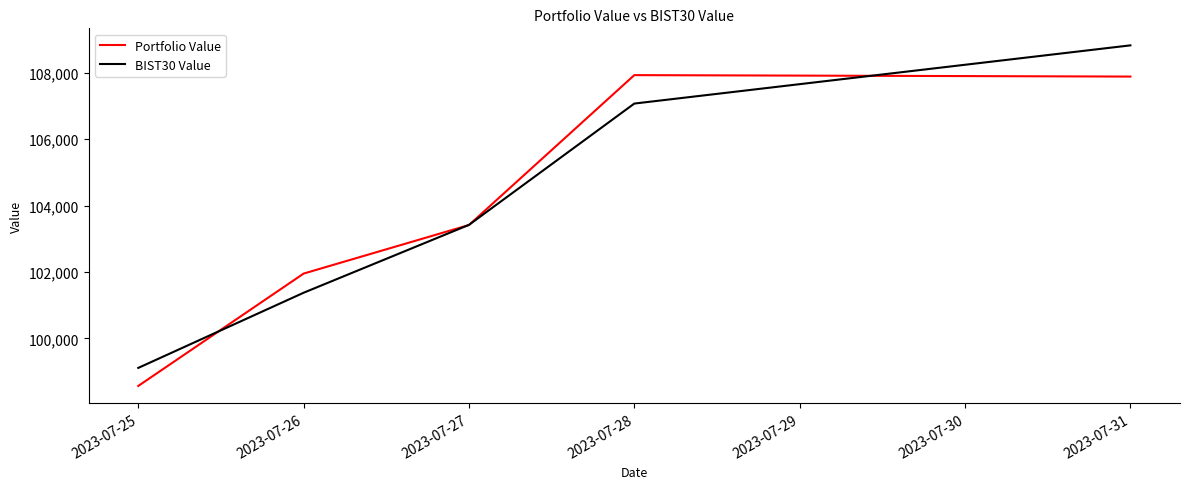

True or false: BIST30 Value has more than 2 points higher than both neighbors.

False